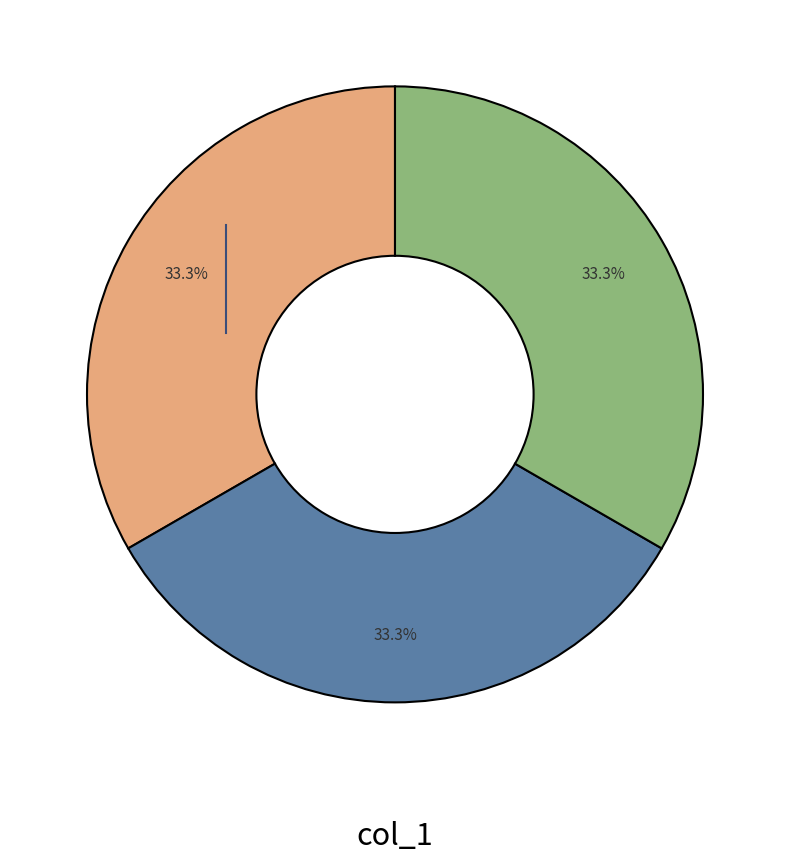

Is there any slice that represents more than half of the pie?

No